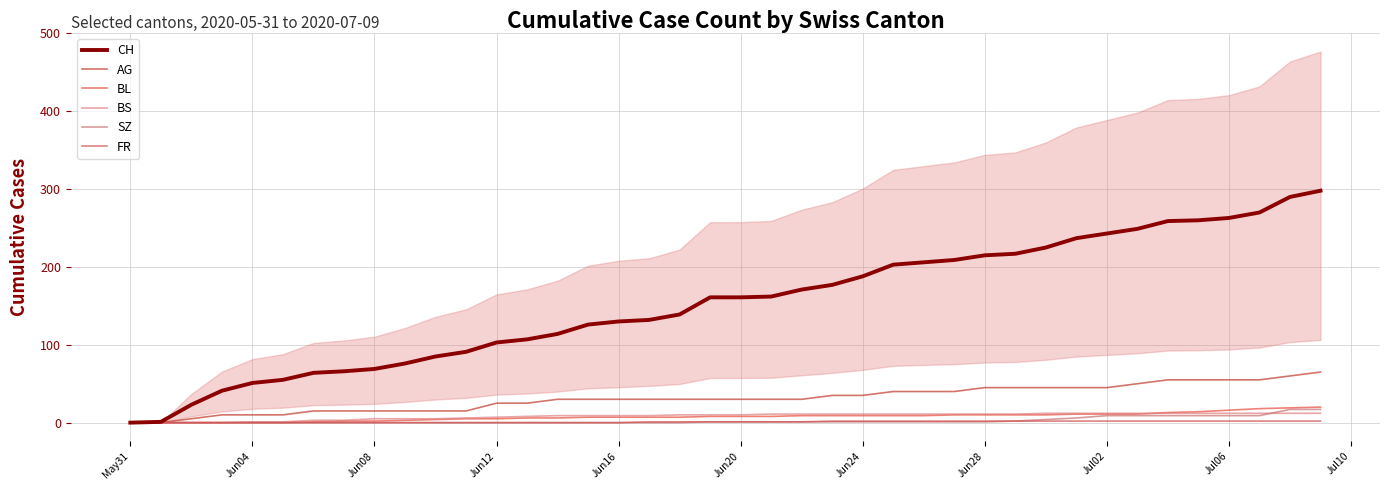

How many values in BS are above zero?

36